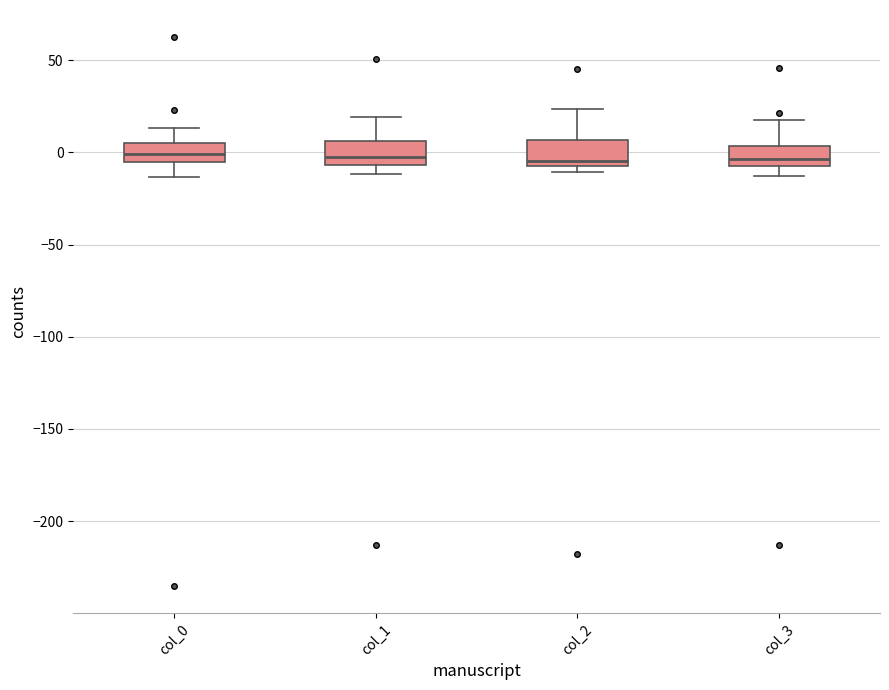

Where is the upper edge of the box for col_1 on the y-axis? The values are not printed on the chart, so give them approximately, as read against the axis.

5